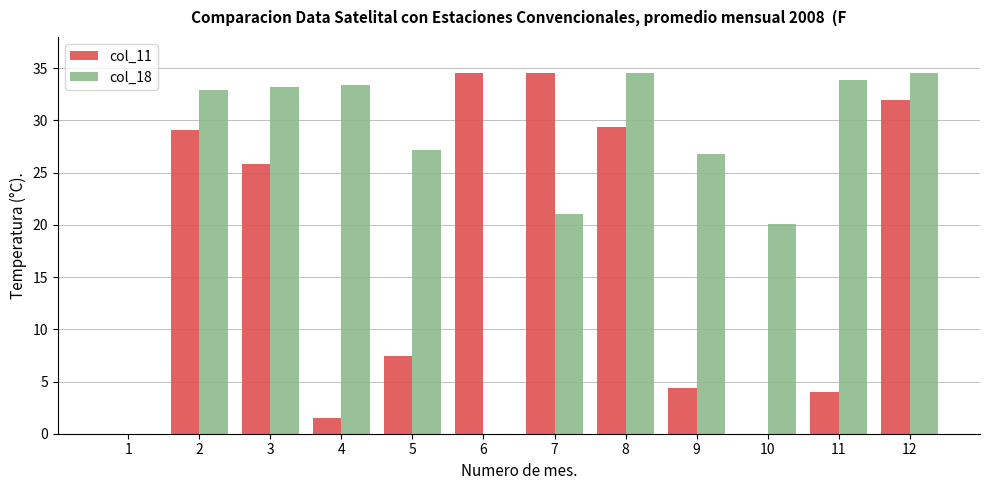

What value does the col_11 series have at 9?

4.4